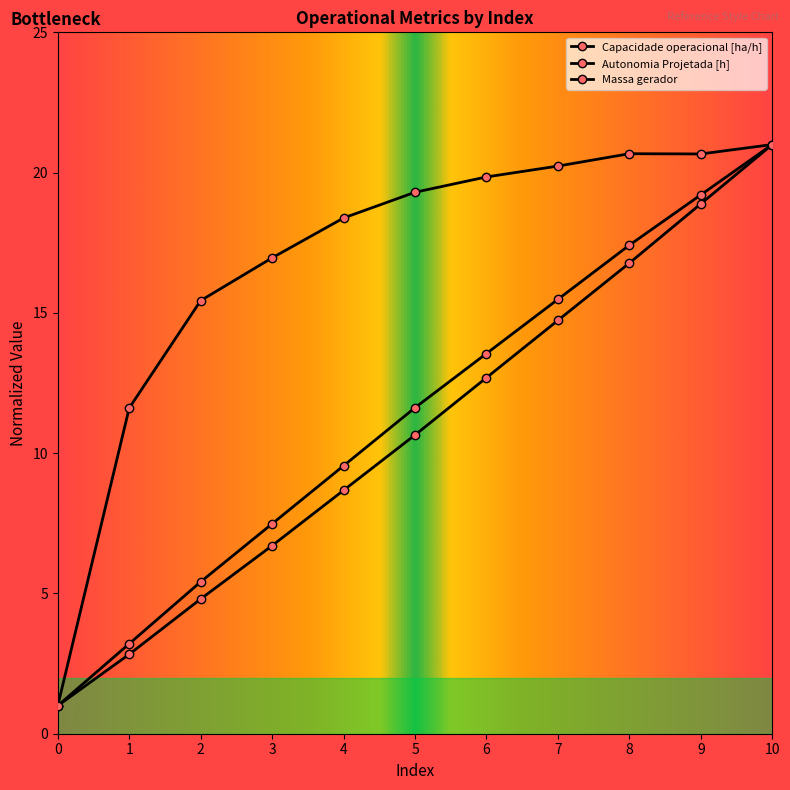

What is the value of the Autonomia Projetada [h] point at the 10th from the left?

19.2